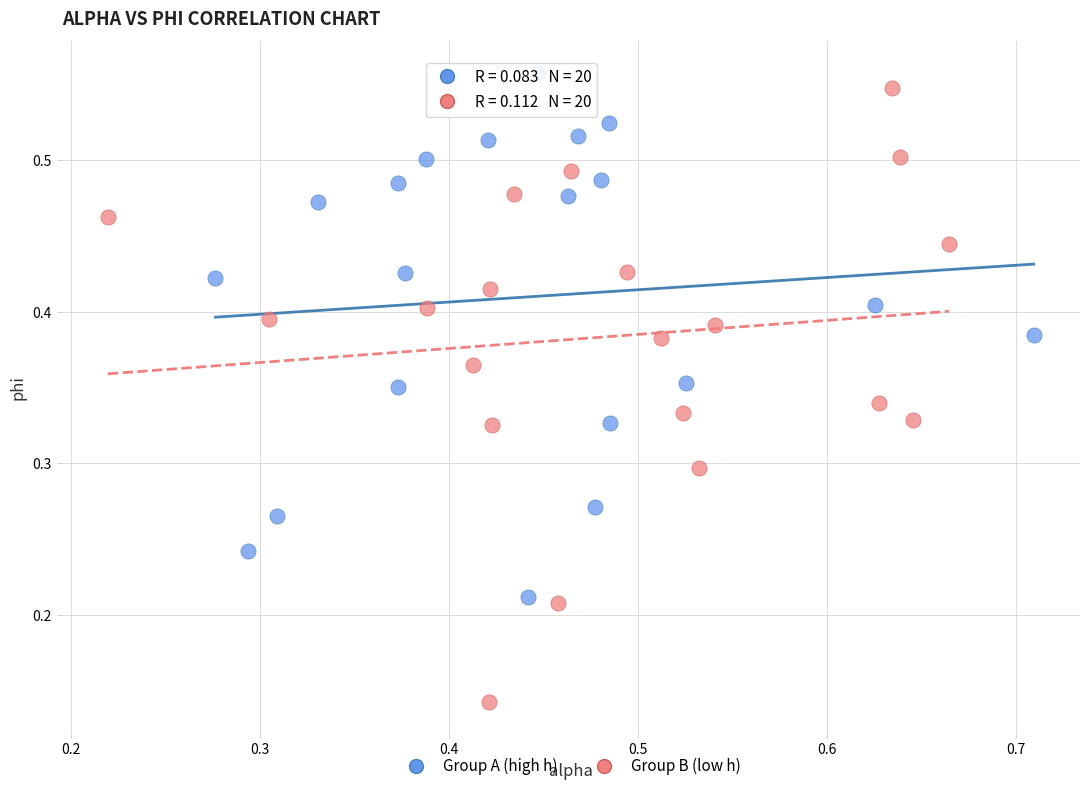

Which series has the widest spread of Y values?

Group B (low h)